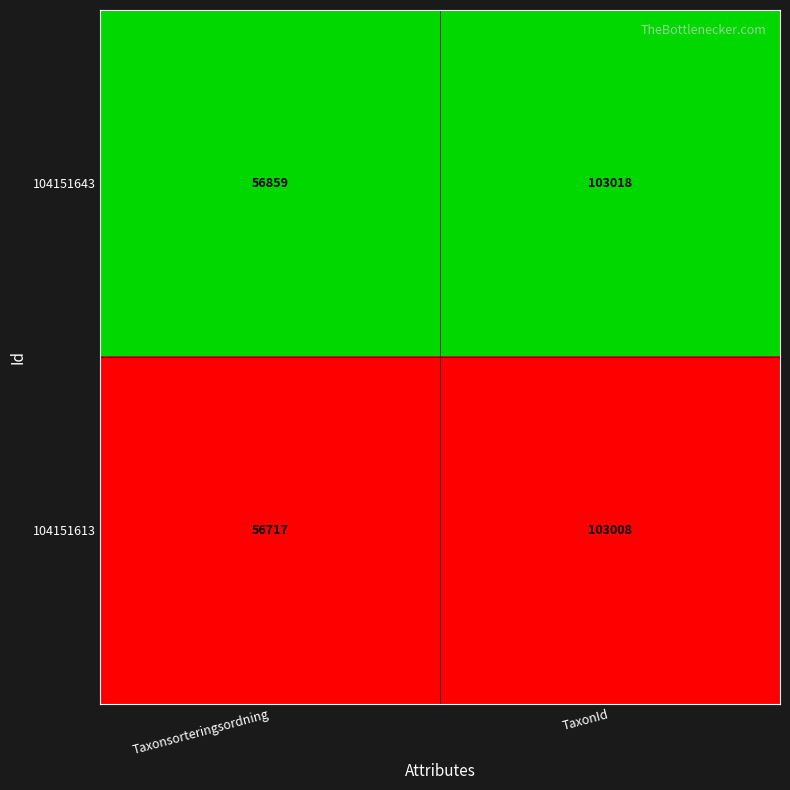

At which category does the chart reach its minimum across all series?

Taxonsorteringsordning